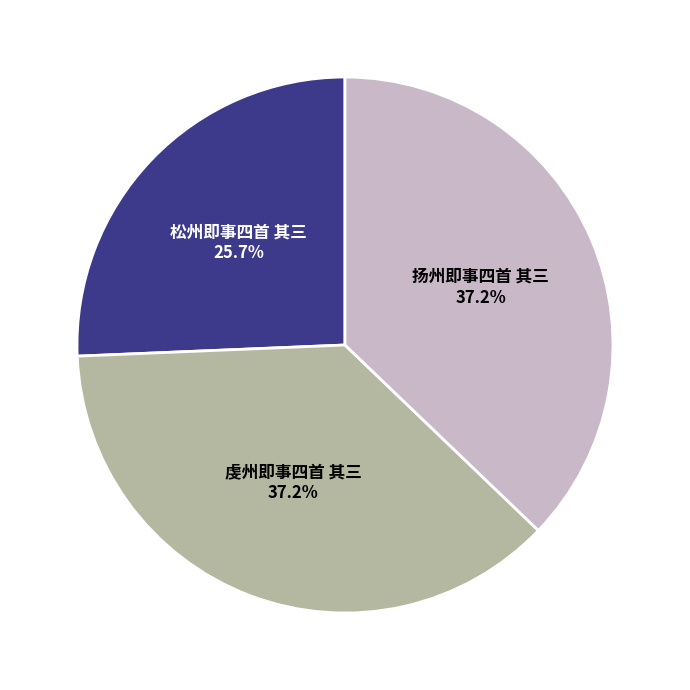

Is there a majority slice in this chart?

No